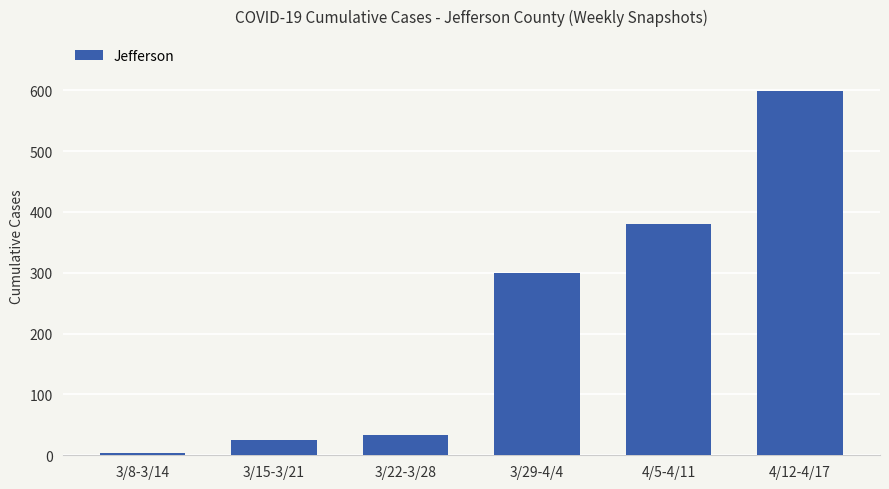

Reading left to right, what are all the values shown in this chart?

4	25	33	299	380	599